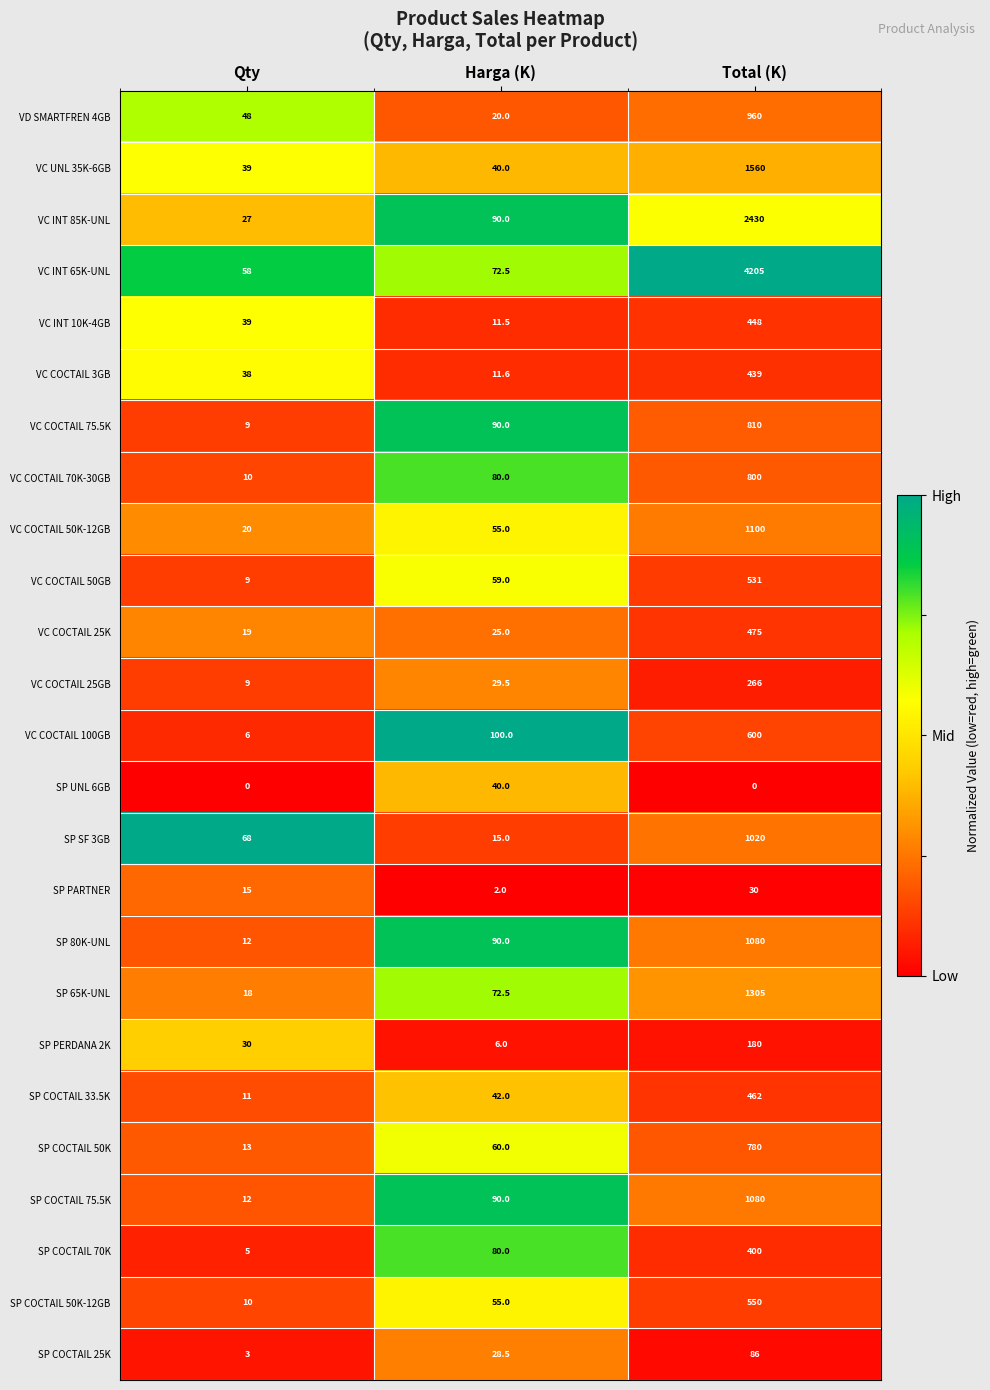

At which label does SP COCTAIL 25K first exceed 28?

Harga (K)